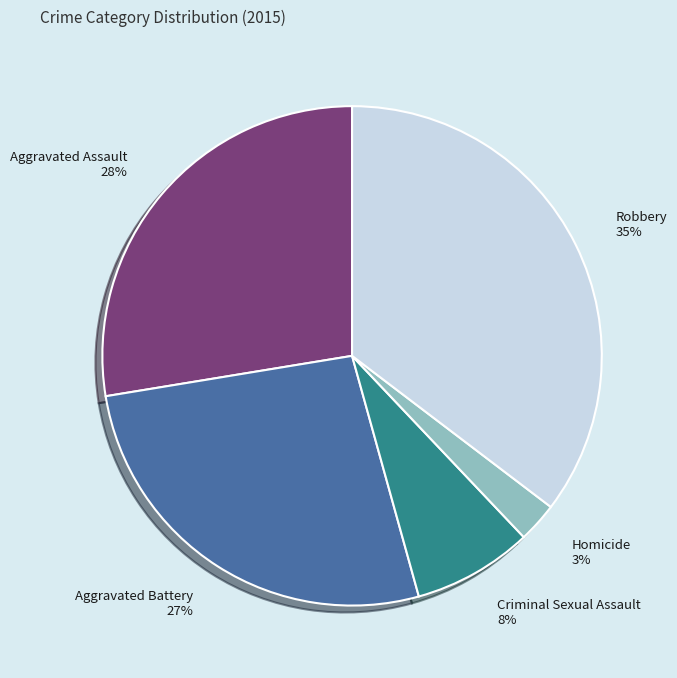

Count the number of slices in the pie.

5